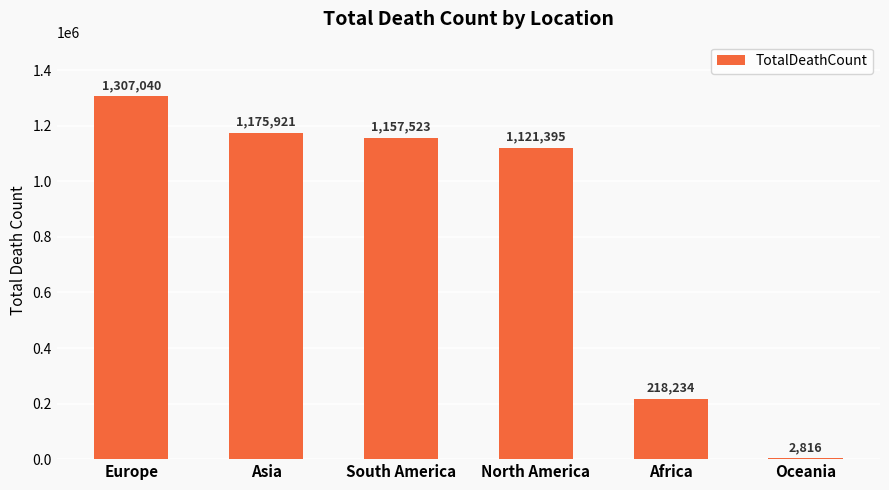

Are the bars horizontal?

No